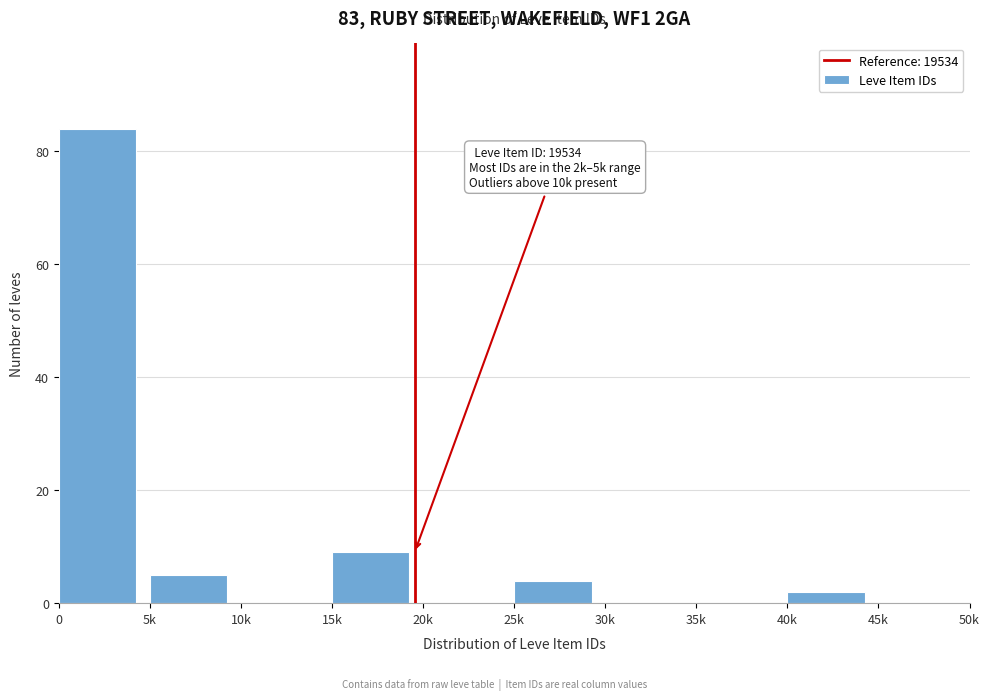

Reading right to left, list all the values displayed in this chart.

45k=0	40k=2	35k=0	30k=0	25k=4	20k=0	15k=9	10k=0	5k=5	0=84